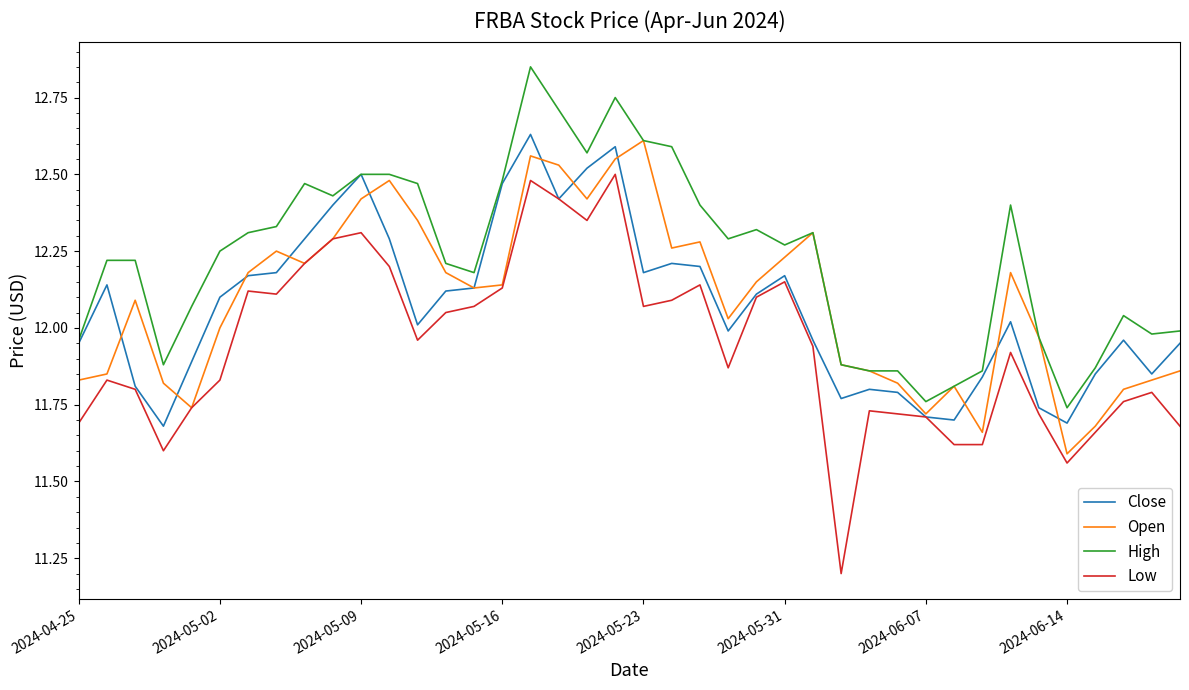

What is the difference between the second highest and minimum values in the High series?

1.0